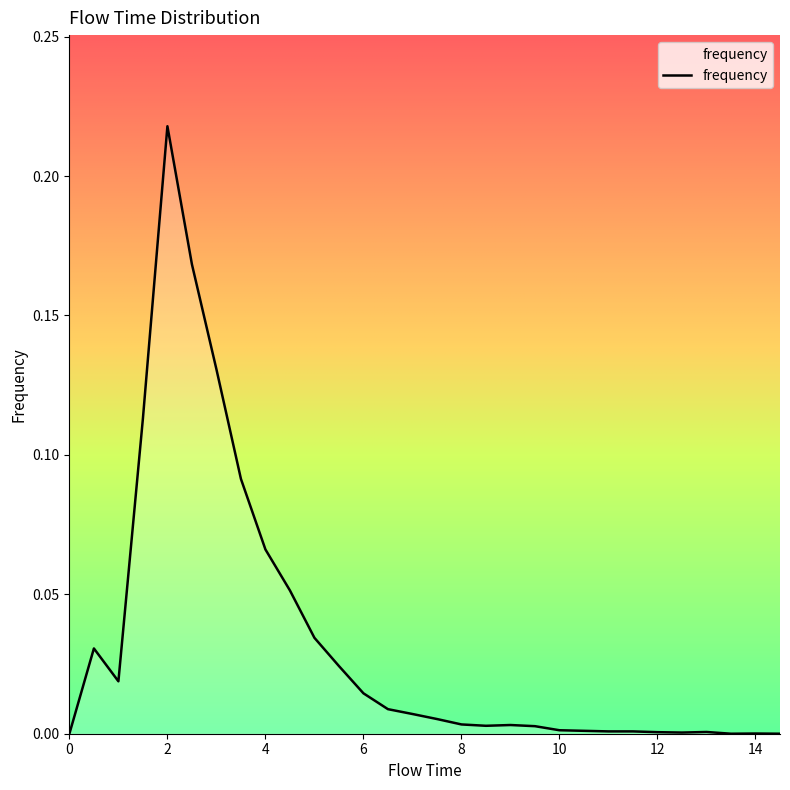

Does the chart have visible grid lines?

No